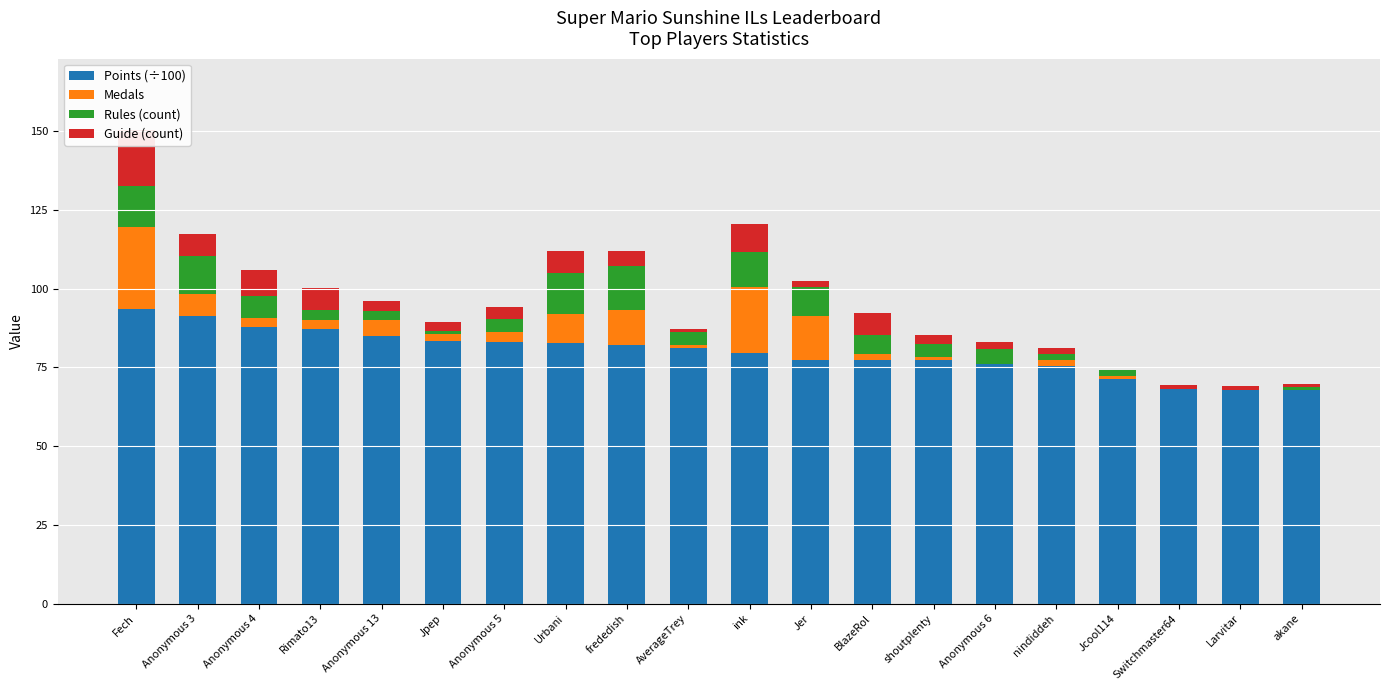

Reading left to right, transcribe all the data shown in this chart.

Points (÷100): Fech=93.5	Anonymous 3=91.4	Anonymous 4=87.8	Rimato13=87.2	Anonymous 13=85.1	Jpep=83.5	Anonymous 5=83.2	Urbani=82.9	frededish=82.1	AverageTrey=81.1	ink=79.7	Jer=77.5	BlazeRol=77.4	shoutplenty=77.4	Anonymous 6=76.0	nindiddeh=75.3	Jcool114=71.2	Switchmaster64=68.3	Larvitar=68.0	akane=67.7
Medals: Fech=26.0	Anonymous 3=7.0	Anonymous 4=3.0	Rimato13=3.0	Anonymous 13=5.0	Jpep=2.0	Anonymous 5=3.0	Urbani=9.0	frededish=11.0	AverageTrey=1.0	ink=21.0	Jer=14.0	BlazeRol=2.0	shoutplenty=1.0	Anonymous 6=0.0	nindiddeh=2.0	Jcool114=1.0	Switchmaster64=0.0	Larvitar=0.0	akane=0.0
Rules (count): Fech=13.0	Anonymous 3=12.0	Anonymous 4=7.0	Rimato13=3.0	Anonymous 13=3.0	Jpep=1.0	Anonymous 5=4.0	Urbani=13.0	frededish=14.0	AverageTrey=4.0	ink=11.0	Jer=9.0	BlazeRol=6.0	shoutplenty=4.0	Anonymous 6=5.0	nindiddeh=2.0	Jcool114=2.0	Switchmaster64=0.0	Larvitar=0.0	akane=1.0
Guide (count): Fech=18.0	Anonymous 3=7.0	Anonymous 4=8.0	Rimato13=7.0	Anonymous 13=3.0	Jpep=3.0	Anonymous 5=4.0	Urbani=7.0	frededish=5.0	AverageTrey=1.0	ink=9.0	Jer=2.0	BlazeRol=7.0	shoutplenty=3.0	Anonymous 6=2.0	nindiddeh=2.0	Jcool114=0.0	Switchmaster64=1.0	Larvitar=1.0	akane=1.0